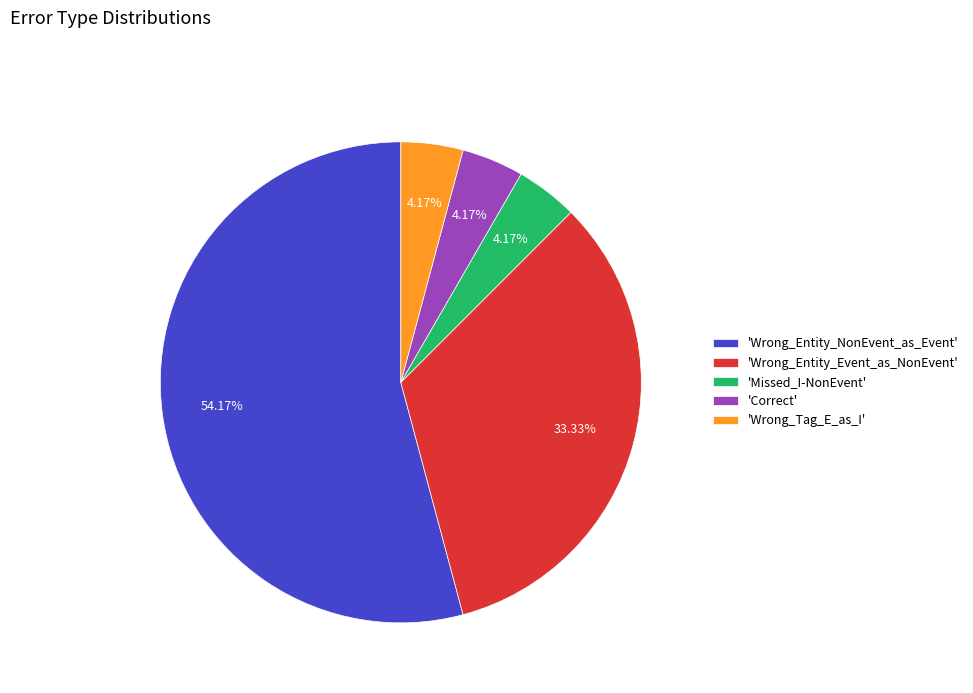

Do 'Correct' and 'Wrong_Entity_NonEvent_as_Event' together represent more than half of the pie?

Yes